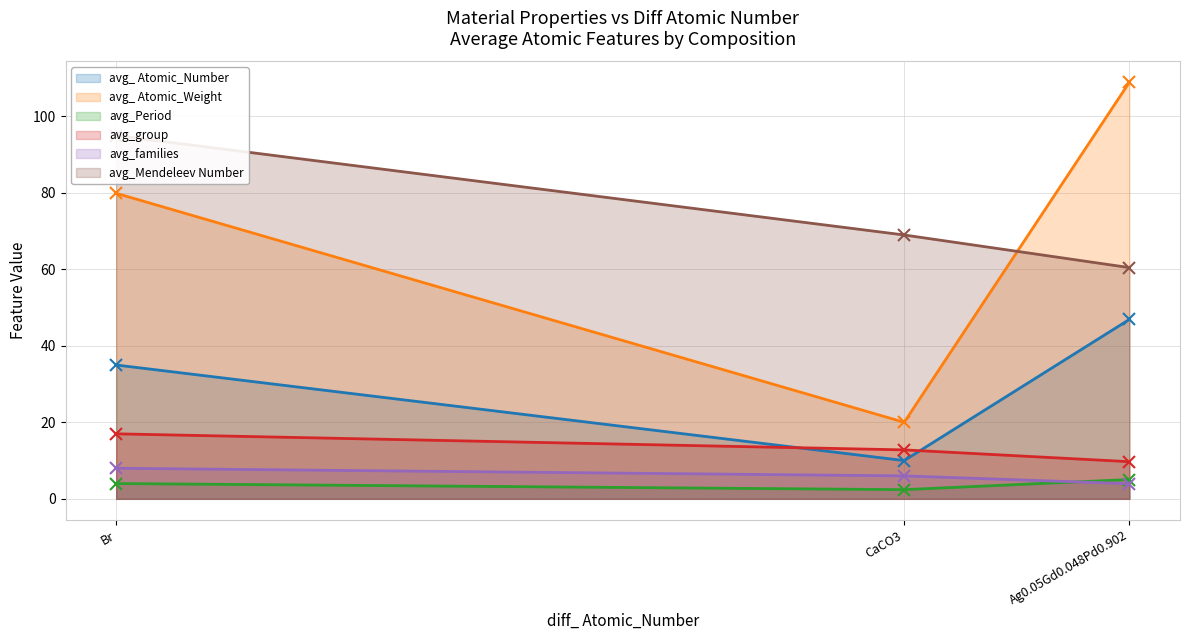

What is the smallest value displayed?

2.4